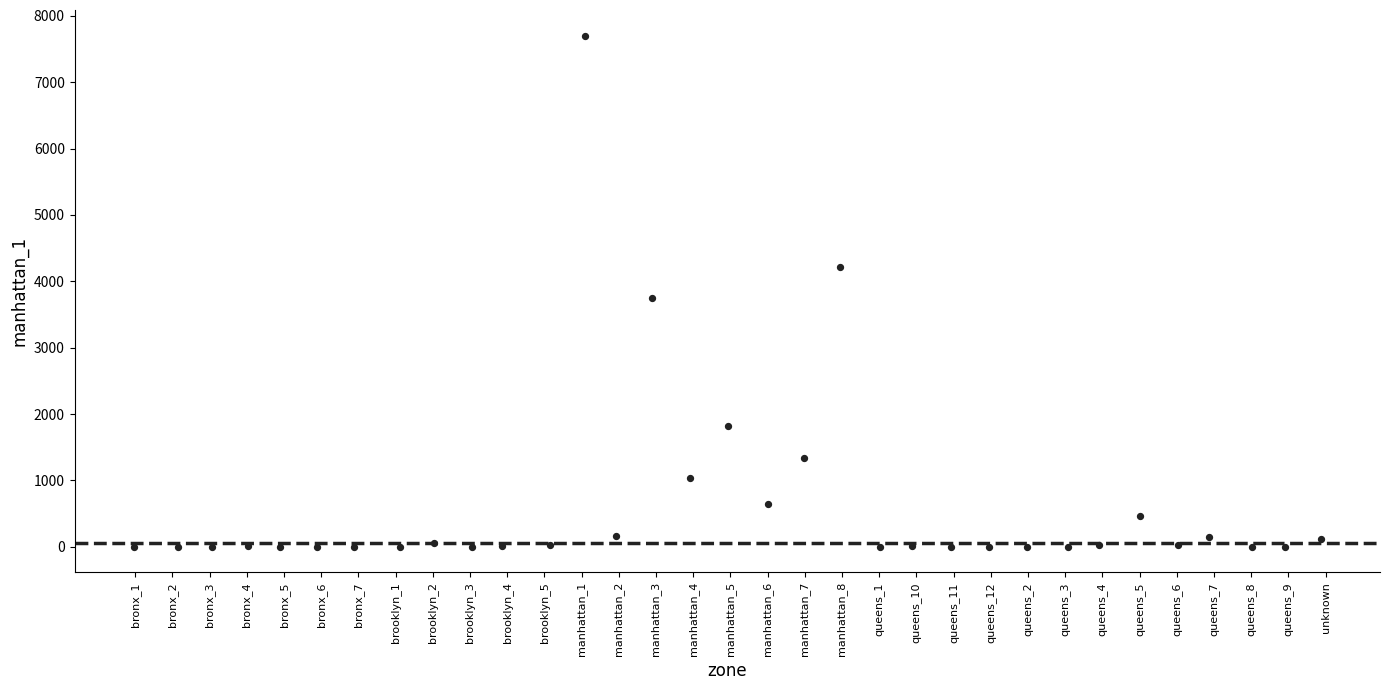

What is the range of Y values (max minus min)?

7703